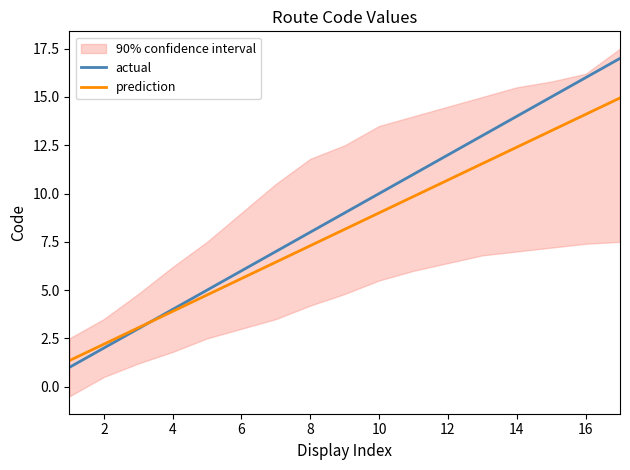

What is the lowest value of the prediction series?

1.4